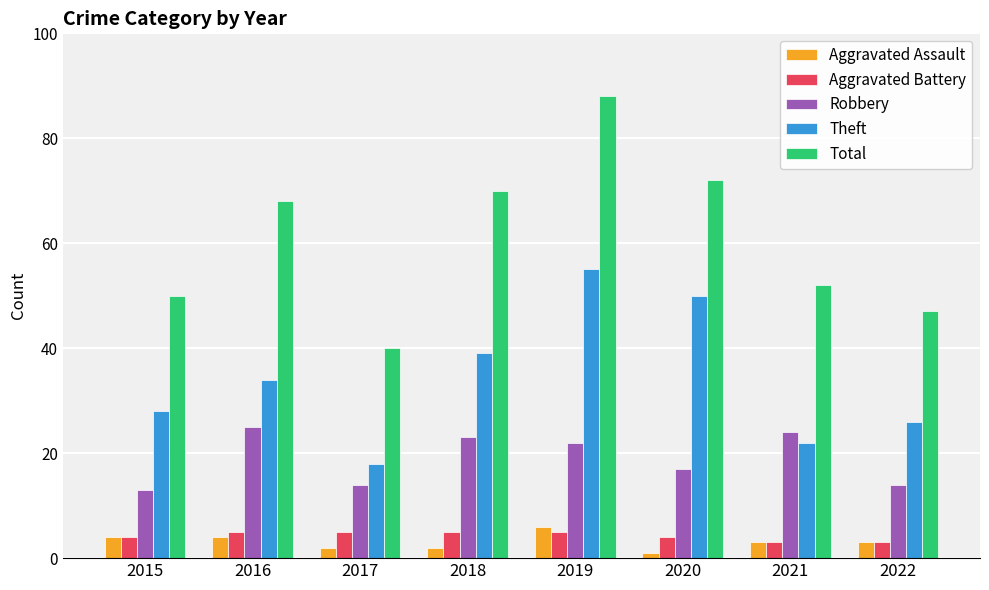

Which series has the largest total across all categories?

Total